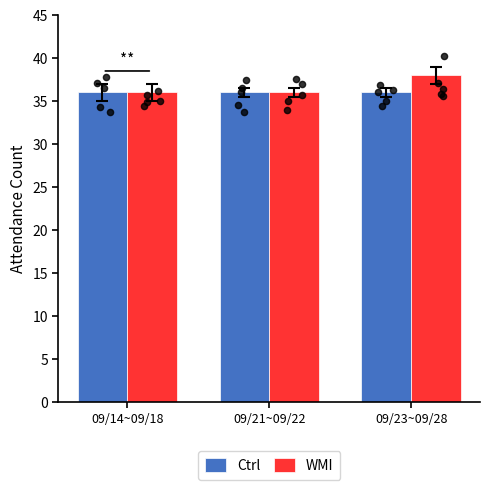

Is the value of WMI at 09/23~09/28 greater than the value of Ctrl at 09/14~09/18?

Yes